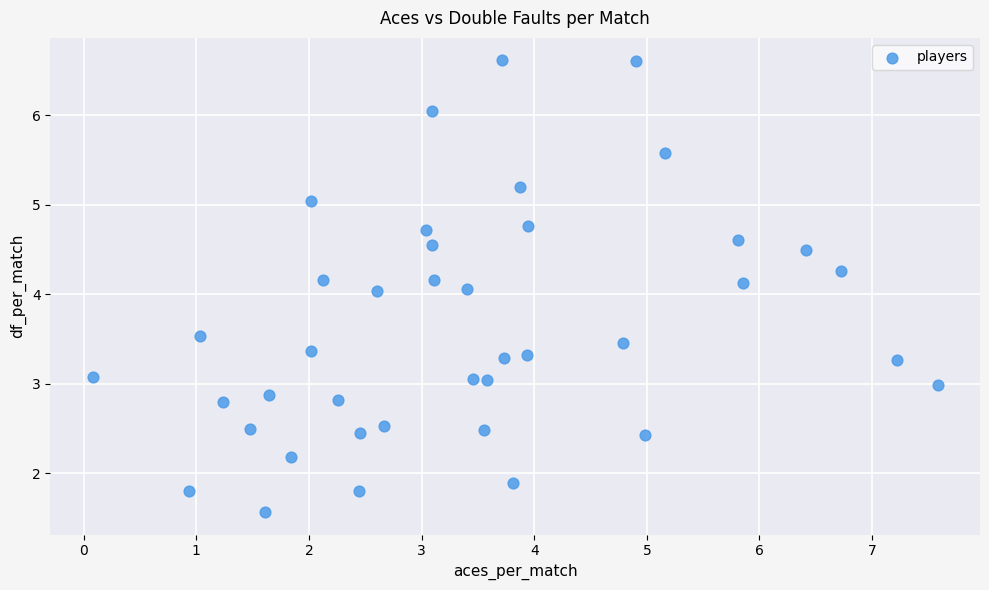

What is the range of X values (max minus min)?

7.5